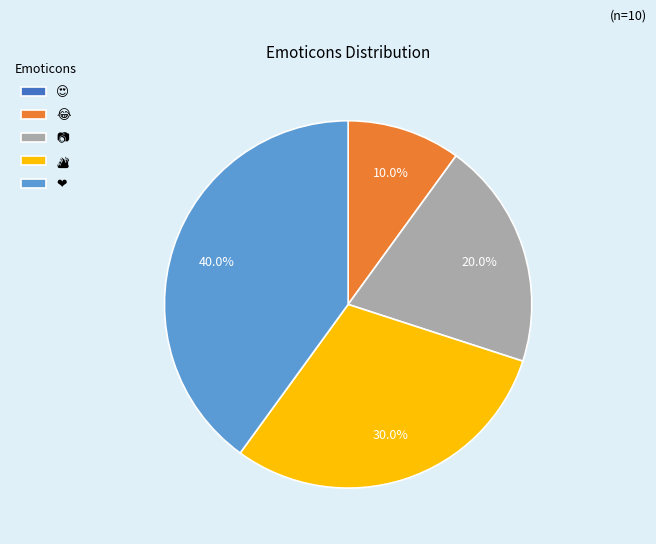

Is there a majority slice in this chart?

No